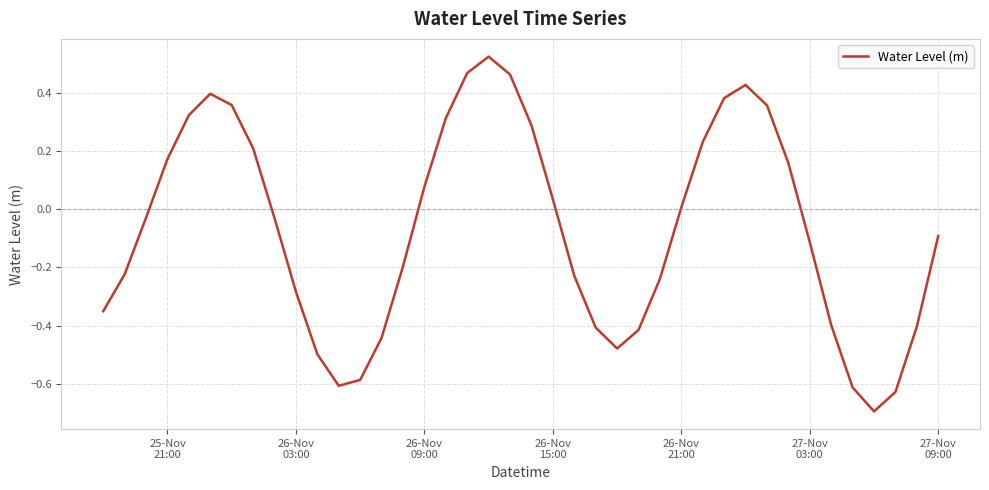

Is this an area chart (filled region under the line)?

No